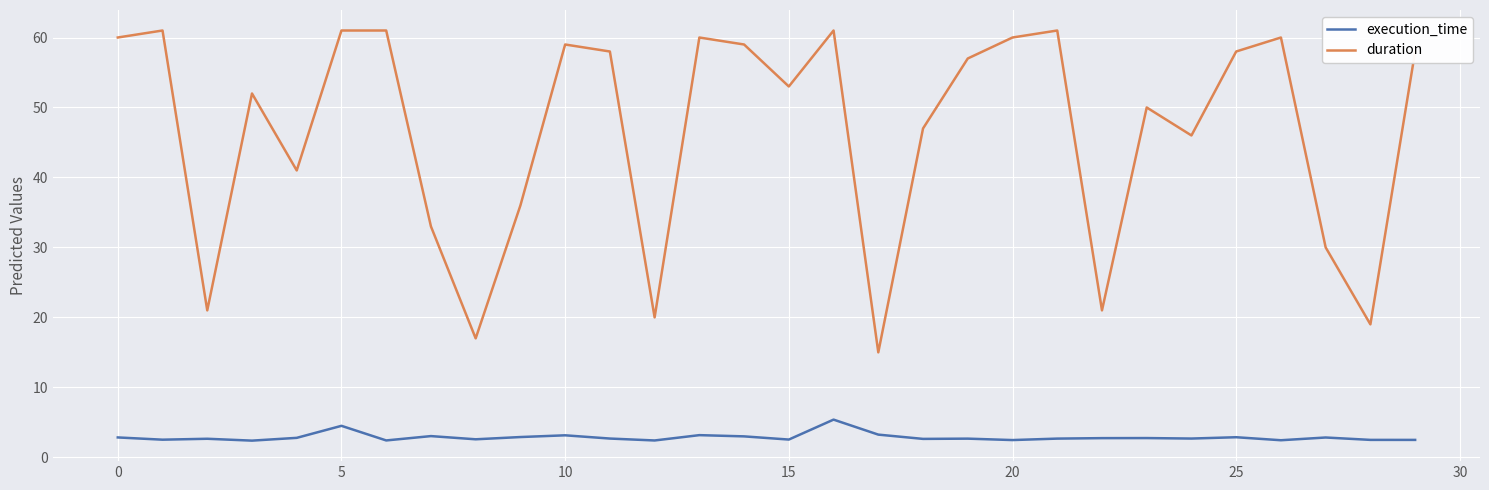

True or false: execution_time and duration cross at least once.

False